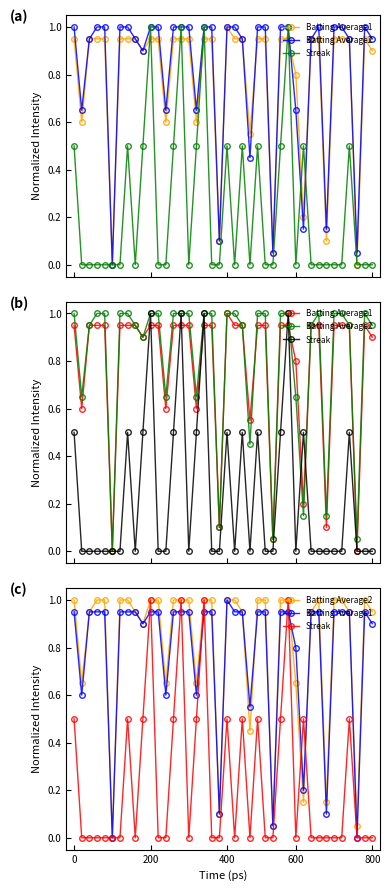

At how many categories does at least one series exceed 0?

39